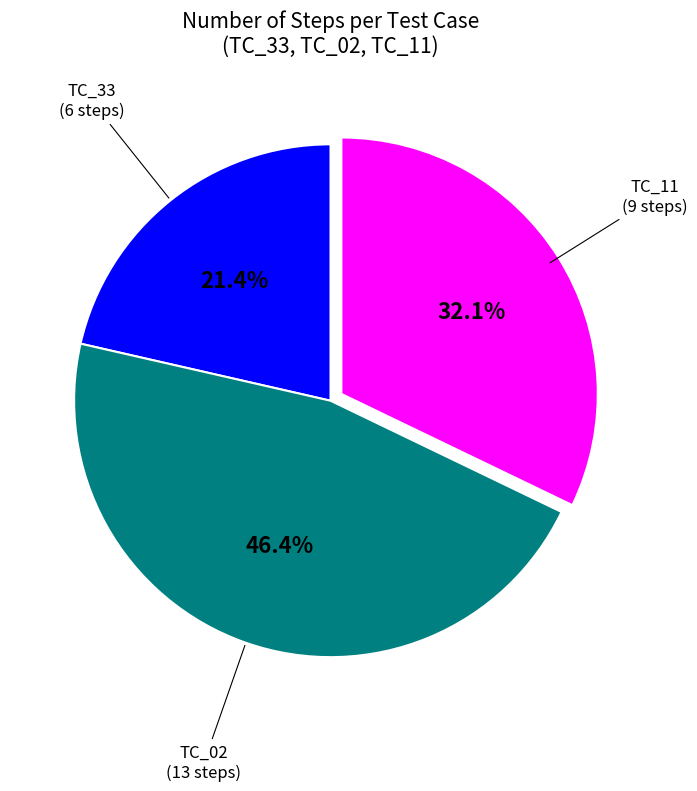

Does any single category account for the majority?

No